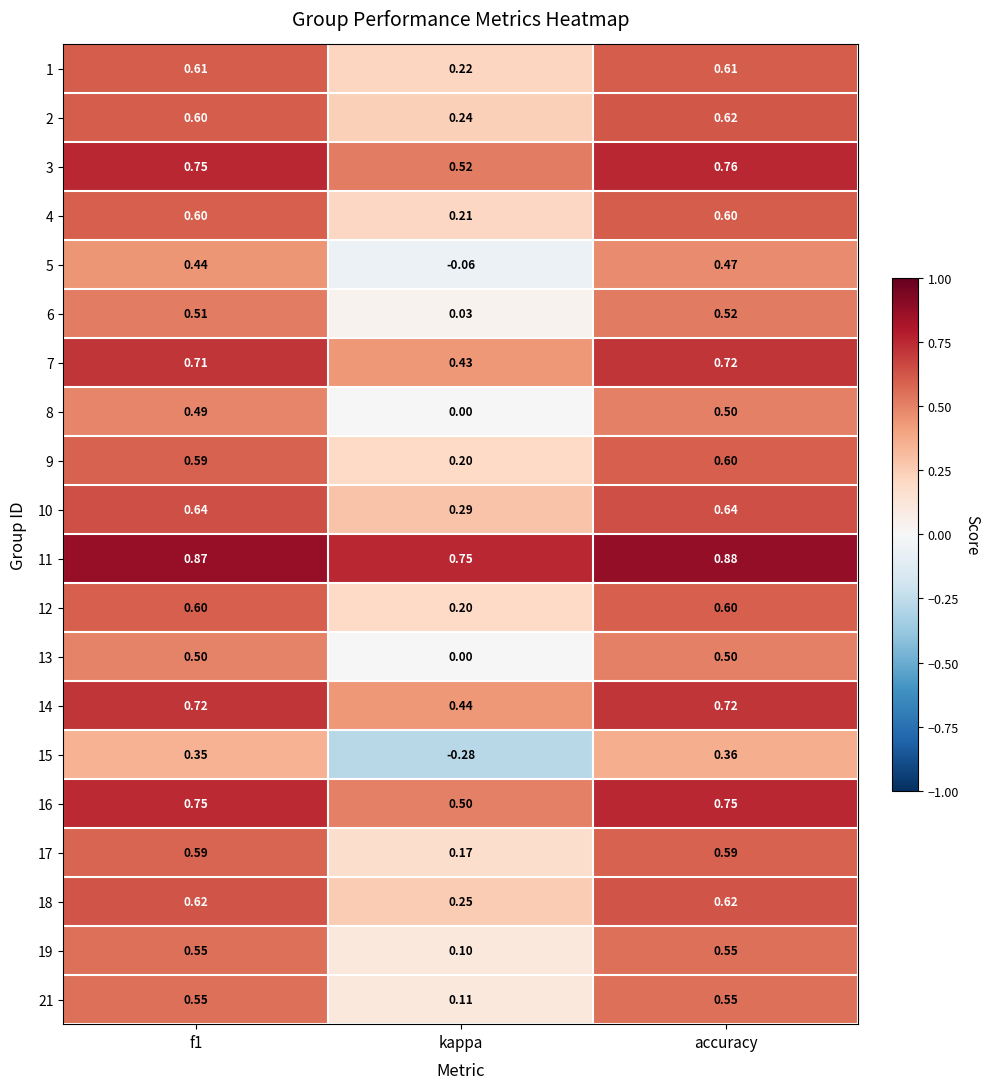

Is the value of 13 at f1 greater than the value of 21 at f1?

No